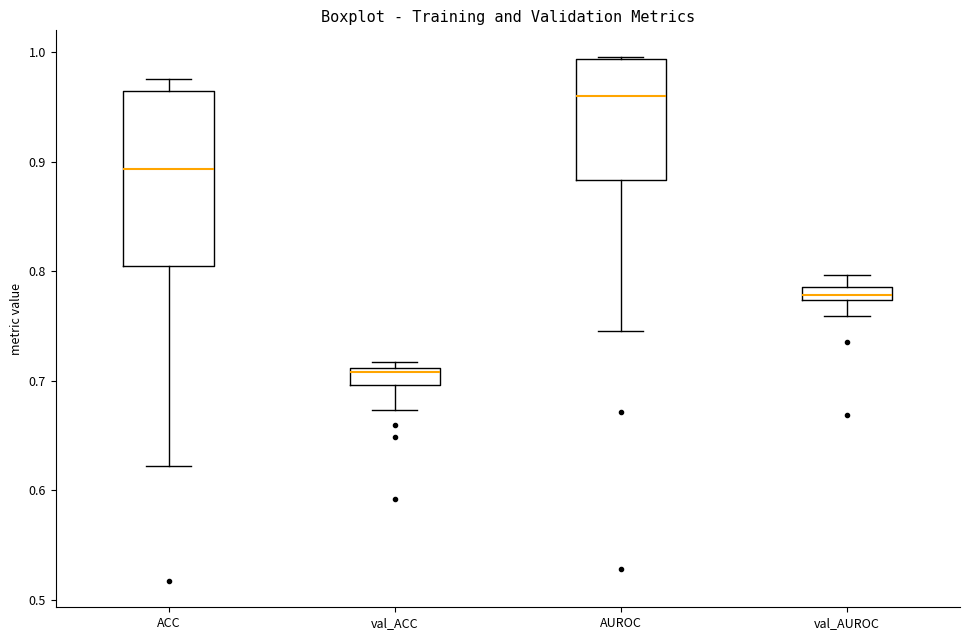

Where is the upper edge of the box for AUROC on the y-axis? The values are not printed on the chart, so give them approximately, as read against the axis.

0.99